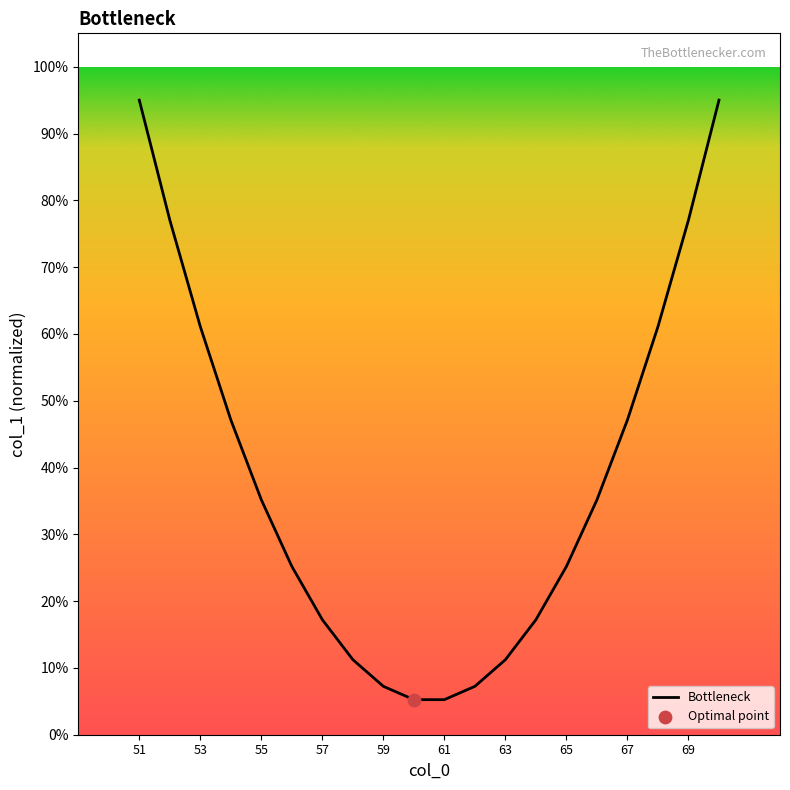

Between 61 and 51, which is larger?

51